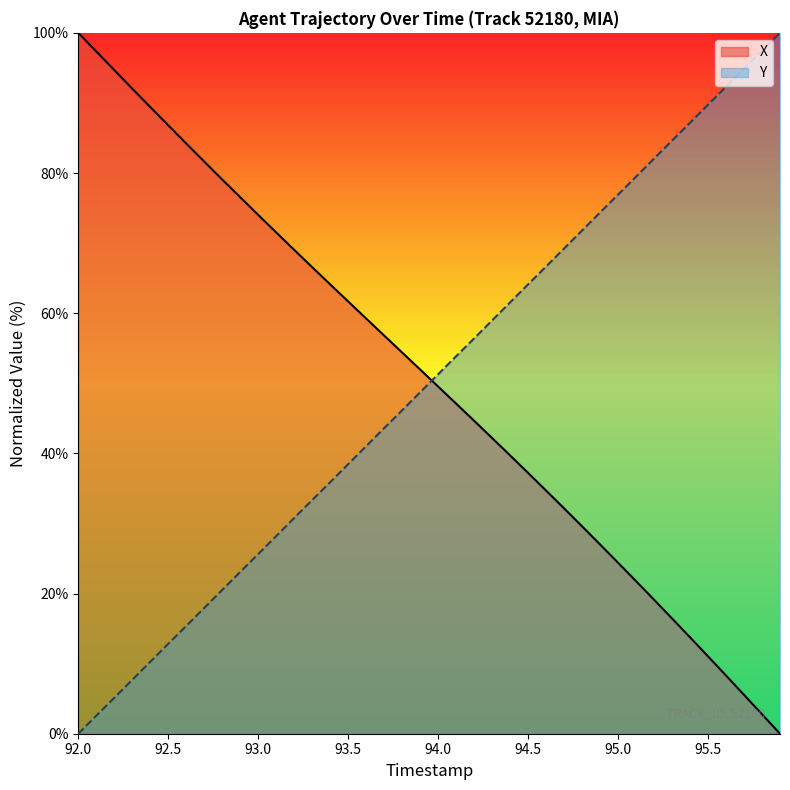

What is the highest value of the Y series?

100.0